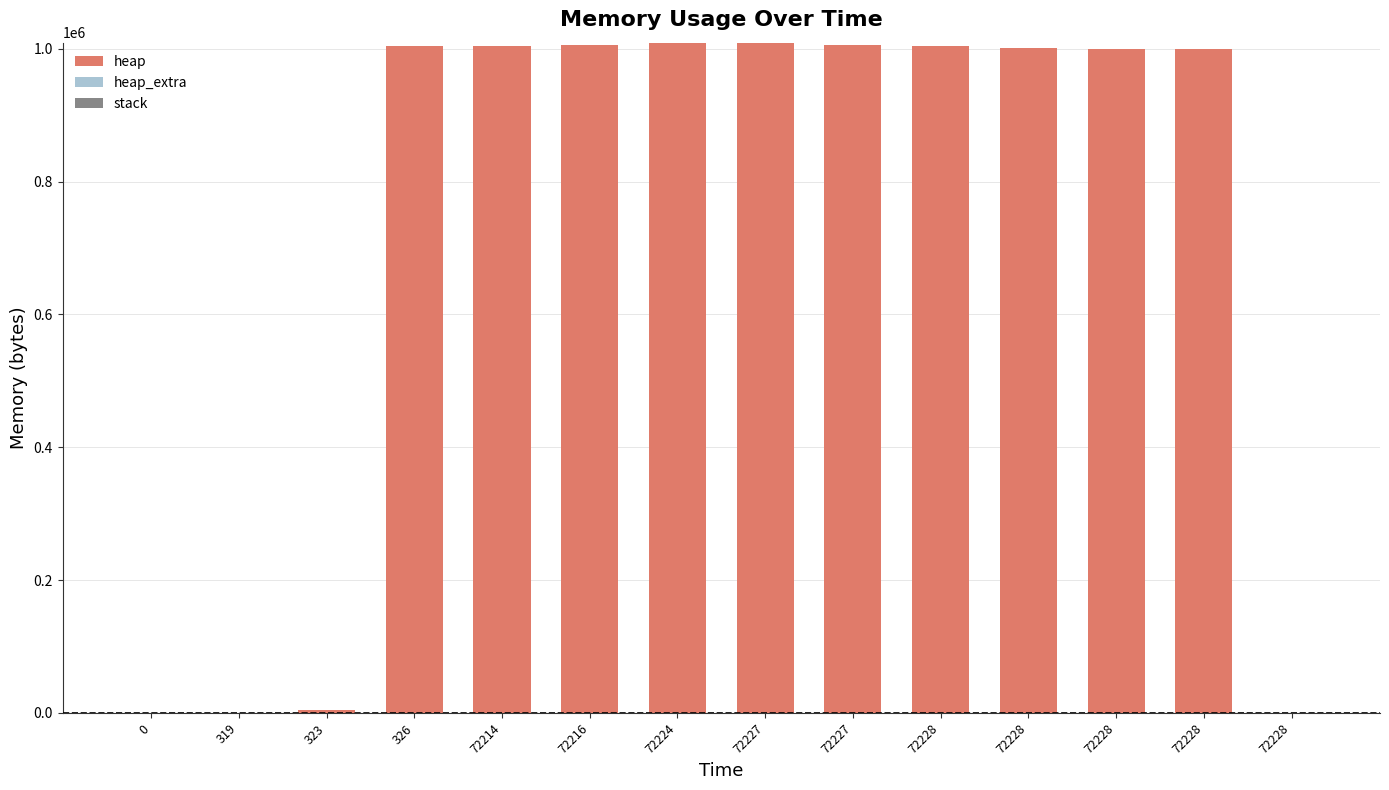

True or false: heap_extra has a value of 0 at 72228.

True